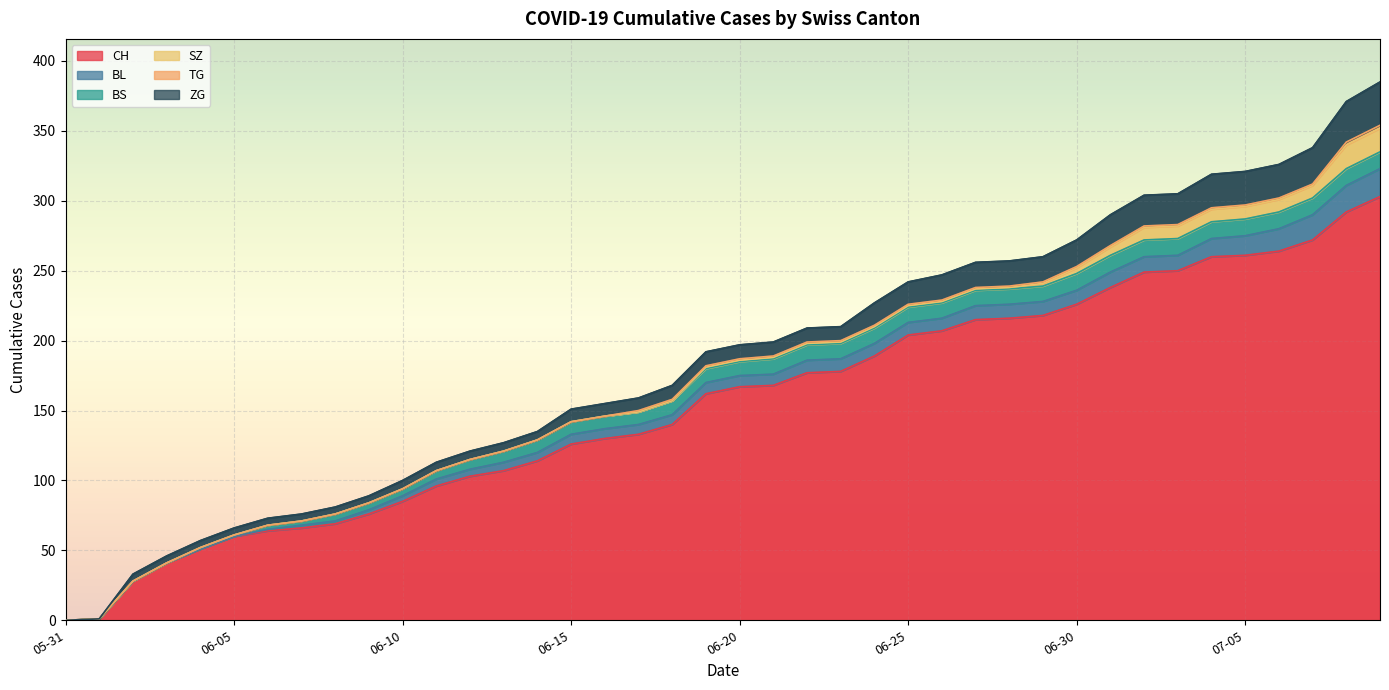

True or false: ZG has more than 2 points higher than both neighbors.

False